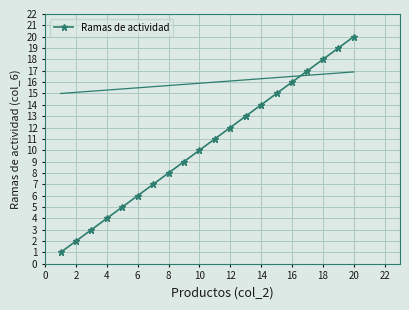

The value of Ramas de actividad at 12 is 12. True or false?

True